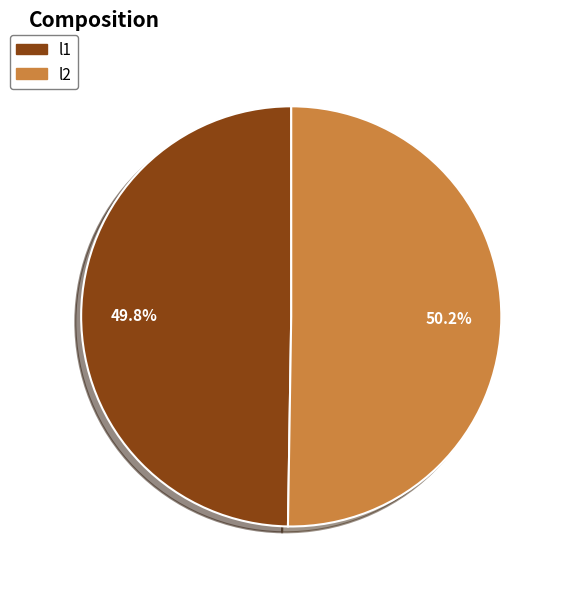

Is it true that l1 is 44% of the pie?

False